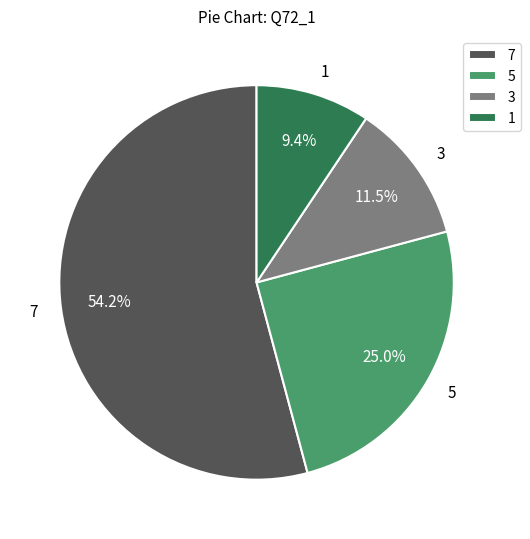

True or false: 5 accounts for 36% of the total.

False